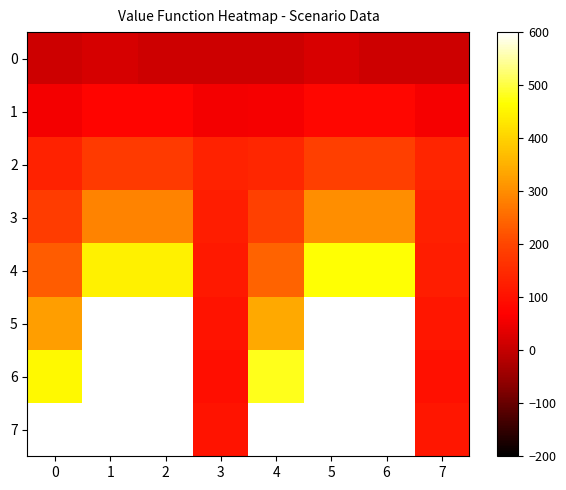

Reading left to right, list all the values displayed in this chart.

0: 0=10.0	1=21.0	2=10.0	3=10.0	4=10.5	5=22.1	6=10.5	7=10.5
1: 0=55.0	1=75.0	2=75.0	3=55.0	4=57.8	5=78.8	6=78.8	7=57.8
2: 0=134.0	1=181.0	2=181.0	3=133.0	4=140.7	5=190.1	6=190.1	7=139.7
3: 0=183.0	1=287.0	2=287.0	3=124.0	4=192.2	5=301.4	6=301.4	7=130.2
4: 0=232.0	1=446.0	2=446.0	3=118.0	4=243.6	5=468.3	6=468.3	7=123.9
5: 0=323.0	1=801.0	2=801.0	3=105.0	4=339.2	5=841.1	6=841.1	7=110.2
6: 0=458.0	1=1286.0	2=1286.0	3=95.0	4=480.9	5=1350.3	6=1350.3	7=99.8
7: 0=651.0	1=1726.0	2=1726.0	3=105.0	4=683.6	5=1812.3	6=1812.3	7=110.2